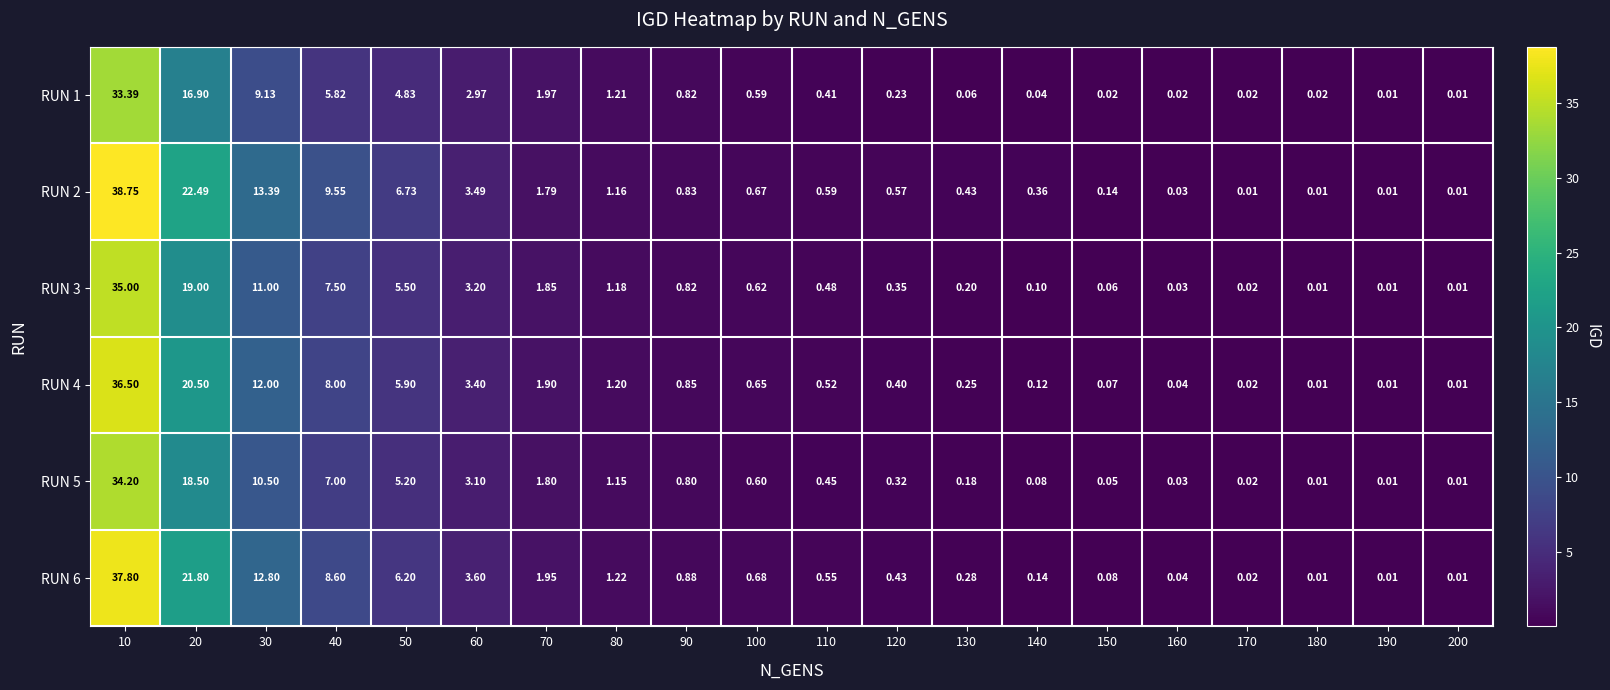

Is the value of RUN 6 at 120 greater than the value of RUN 5 at 150?

Yes